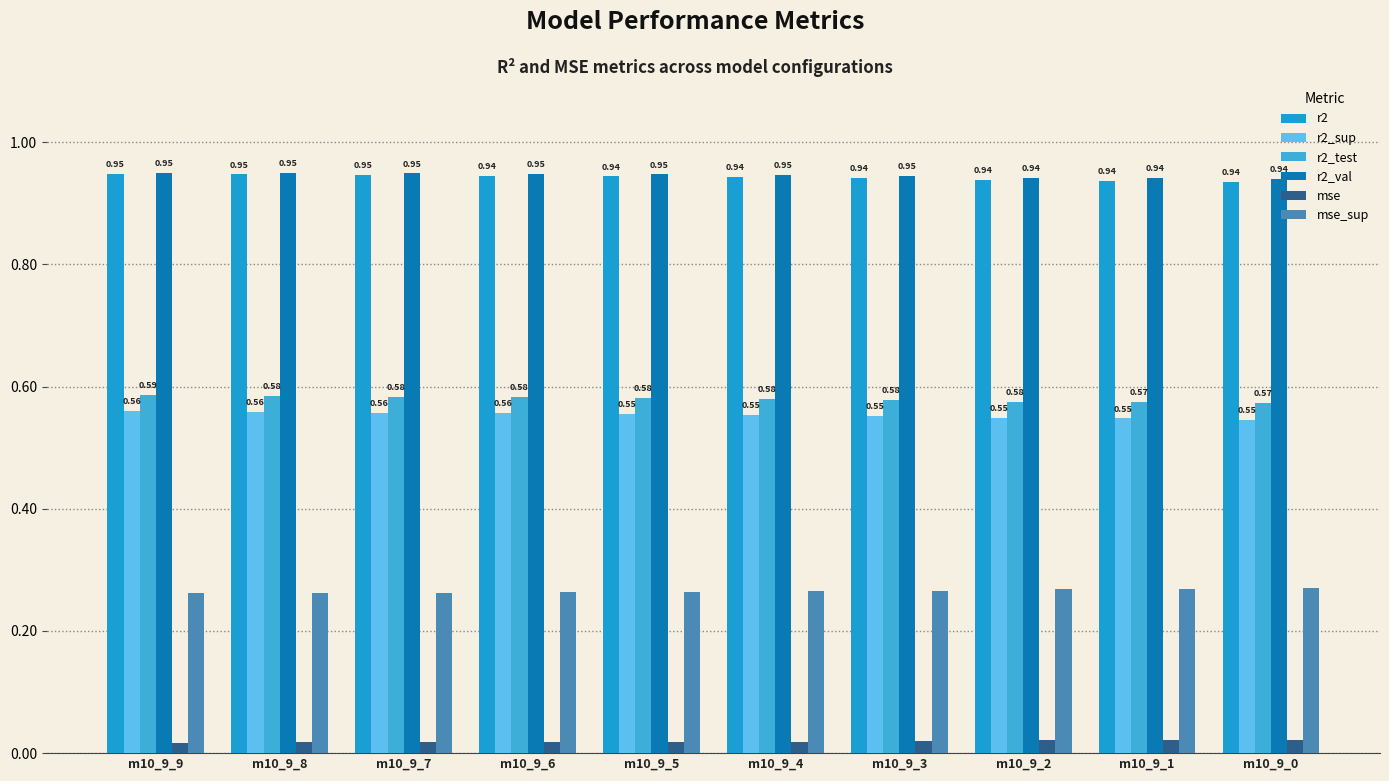

Between m10_9_3 and m10_9_7, which is larger?

m10_9_7